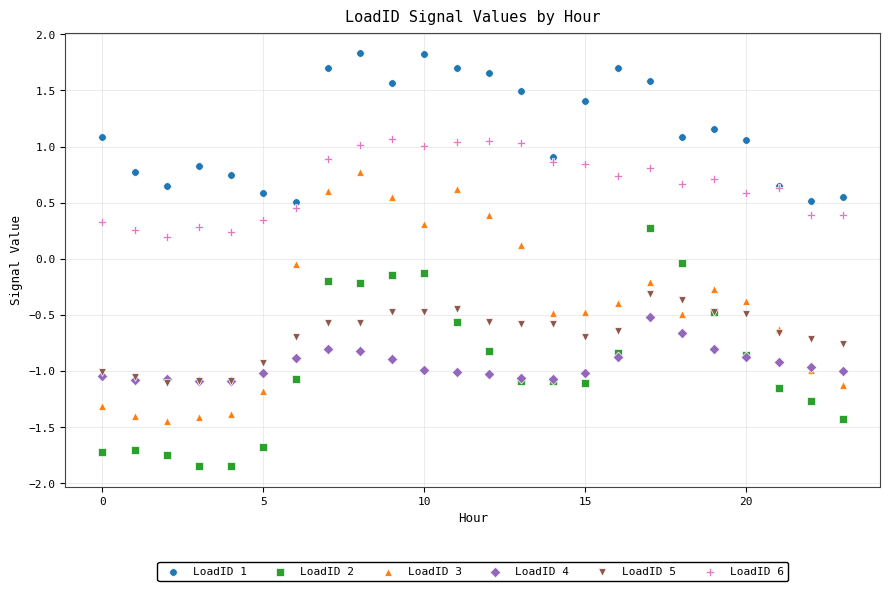

What are all the series names shown in the legend?

LoadID 1, LoadID 2, LoadID 3, LoadID 4, LoadID 5, LoadID 6